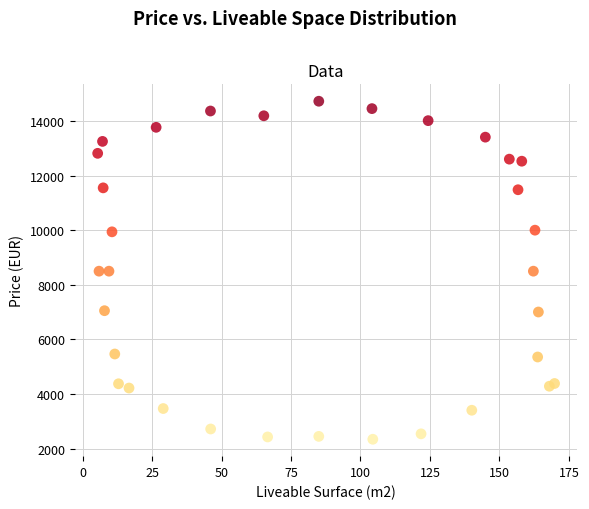

What is the range of X values (max minus min)?

164.4